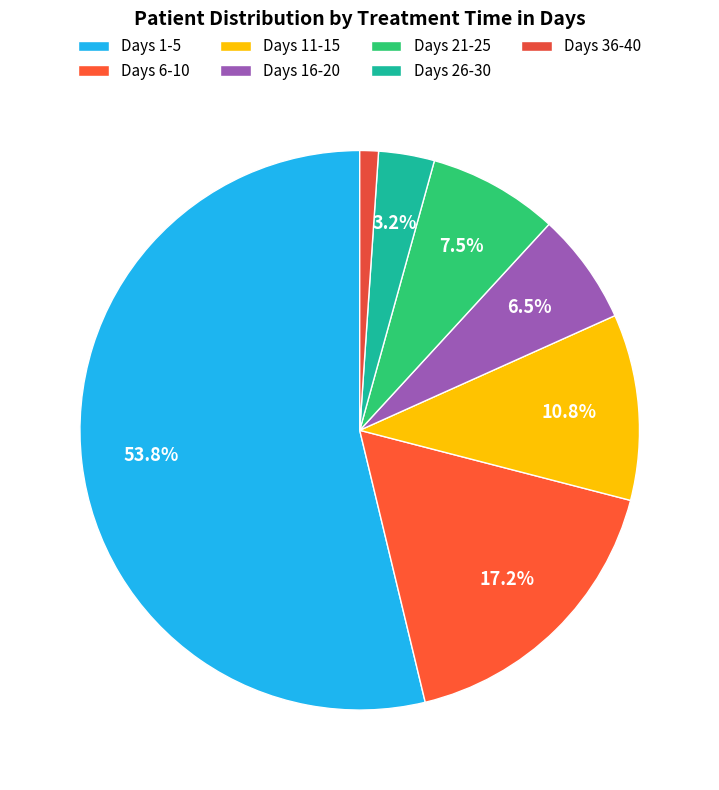

To the nearest percent, what is the average slice percentage?

14%